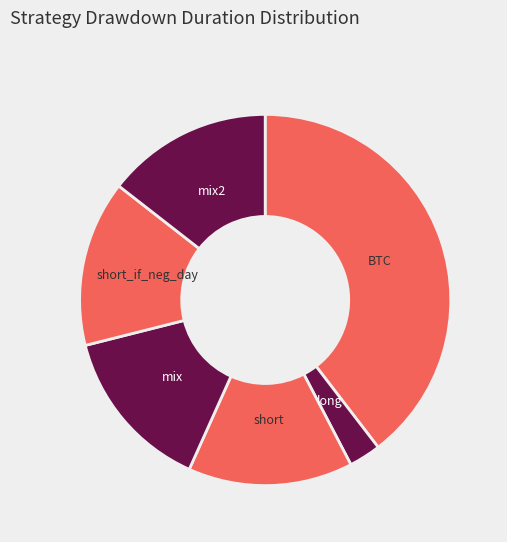

Is there any slice that represents more than half of the pie?

No